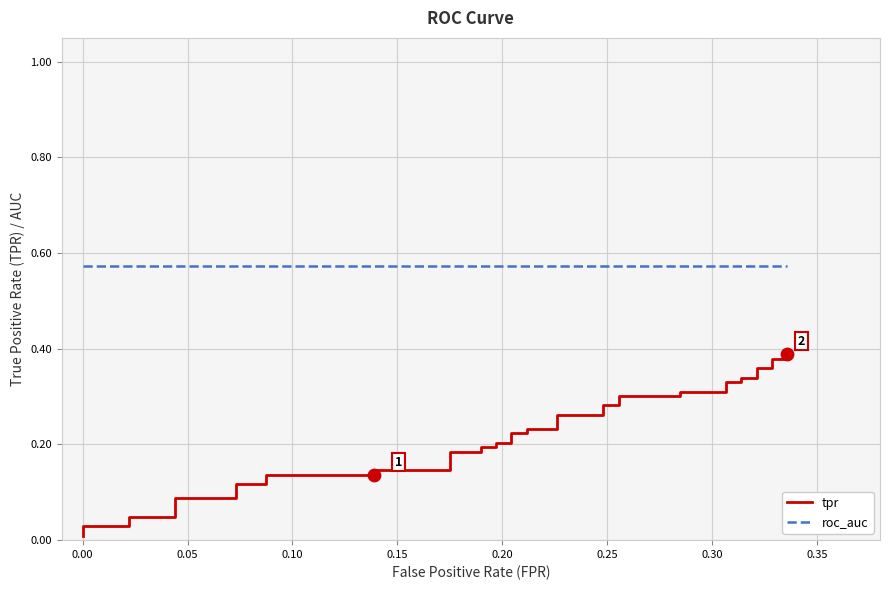

Is the value of tpr at 34 greater than the value of roc_auc at 0.00?

No